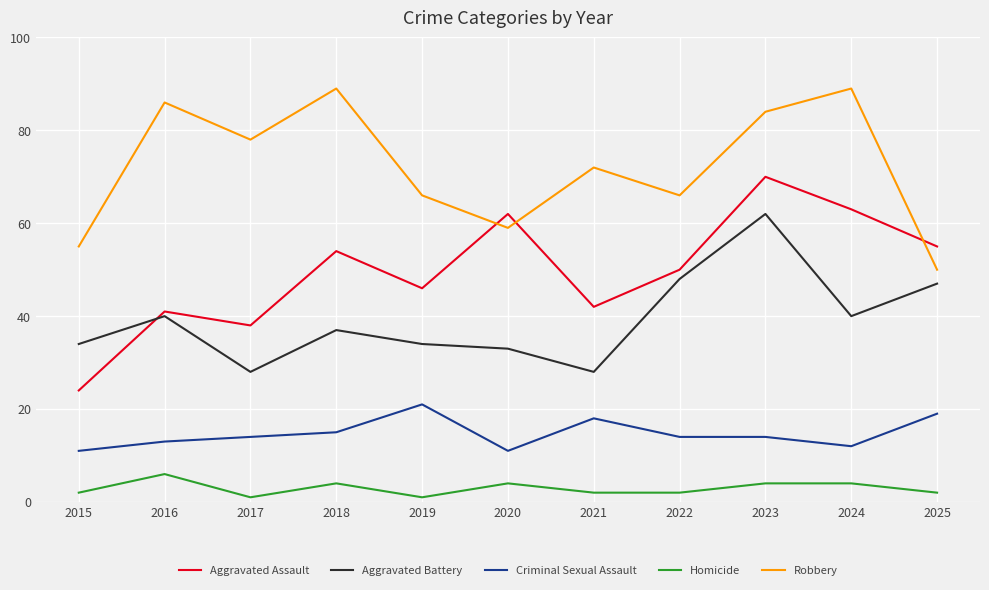

What is the difference between the maximum and second lowest values in the Criminal Sexual Assault series?

10